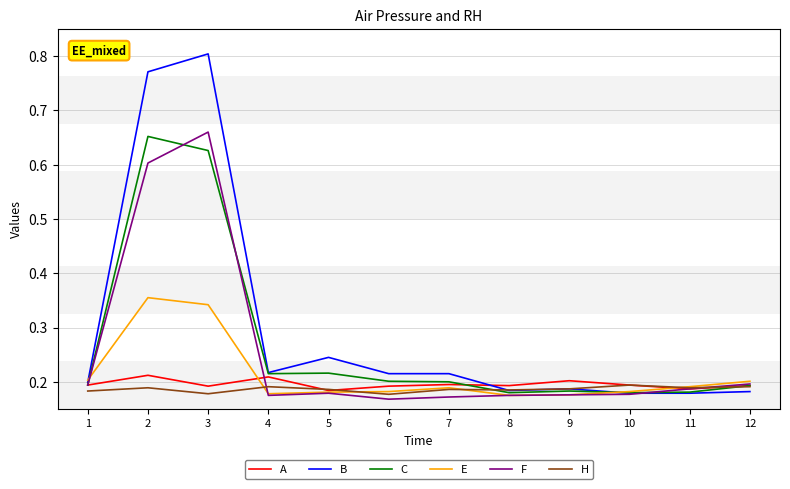

At how many categories does at least one series exceed 0?

12